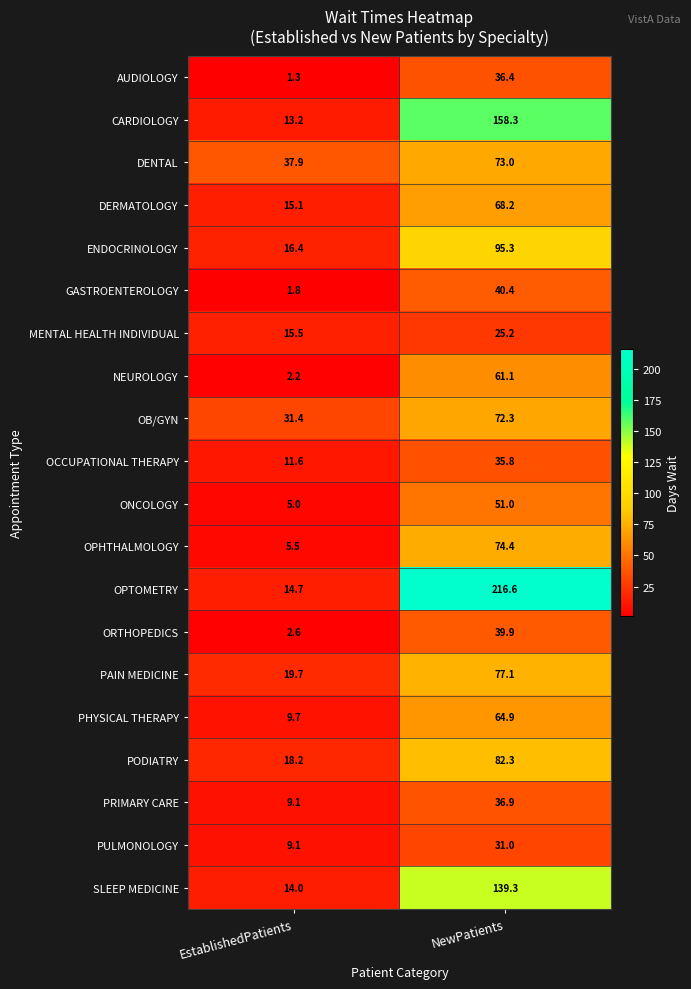

What is the difference between the highest and lowest values at NewPatients?

191.4